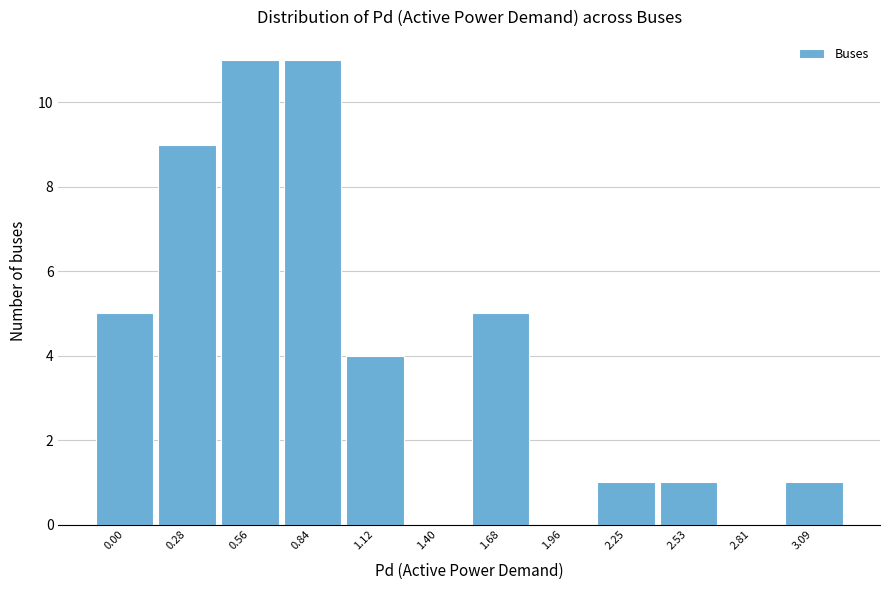

Reading left to right, extract all data points from this chart.

0.00=5	0.28=9	0.56=11	0.84=11	1.12=4	1.40=0	1.68=5	1.96=0	2.25=1	2.53=1	2.81=0	3.09=1